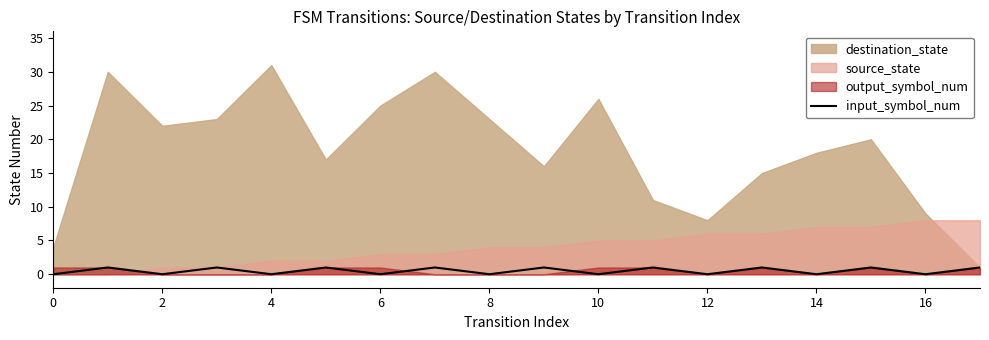

The value of input_symbol_num at 8 is 0. True or false?

True